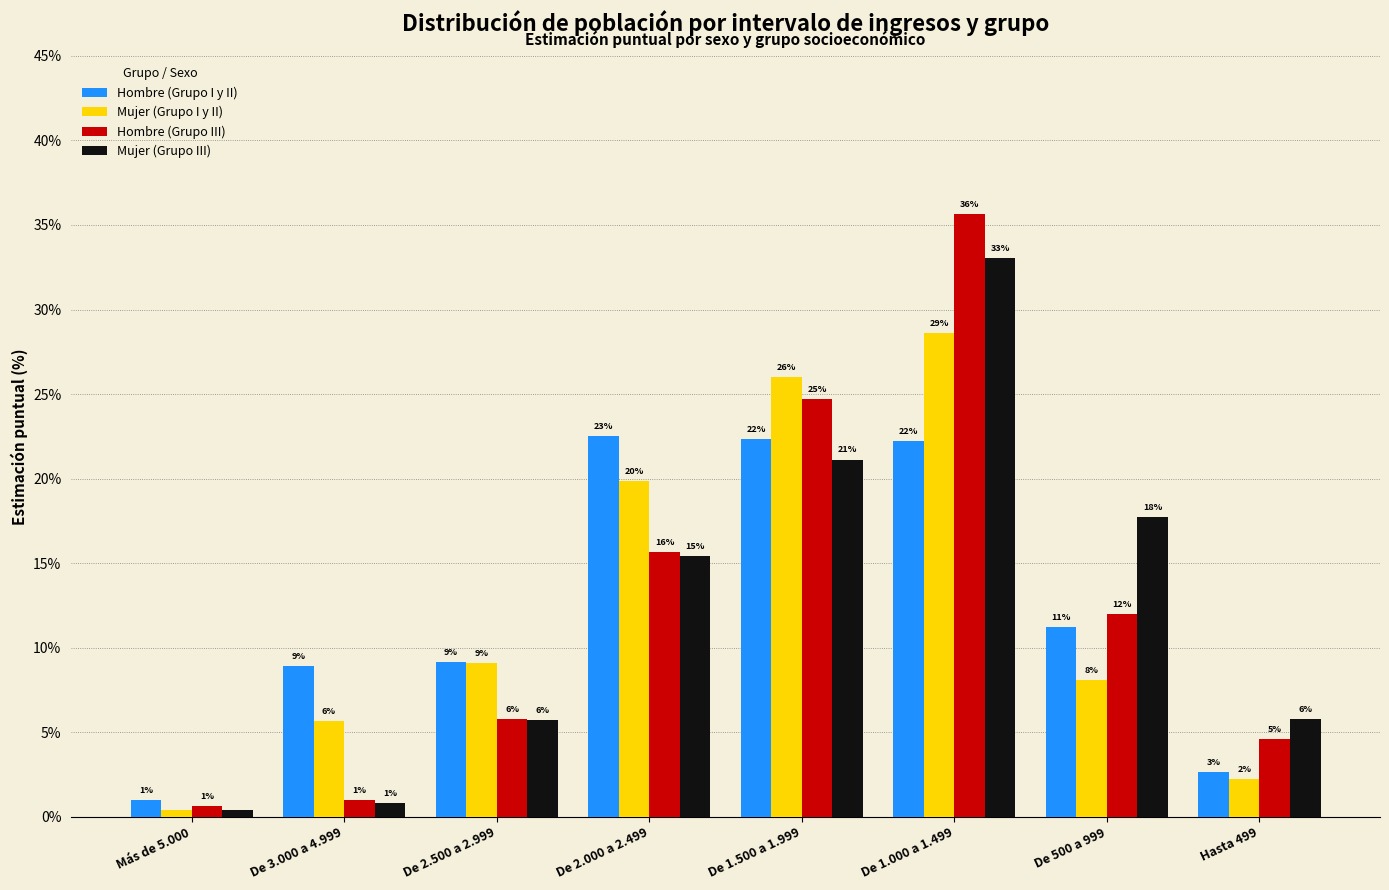

What is the lowest value of the Mujer (Grupo I y II) series?

0.4